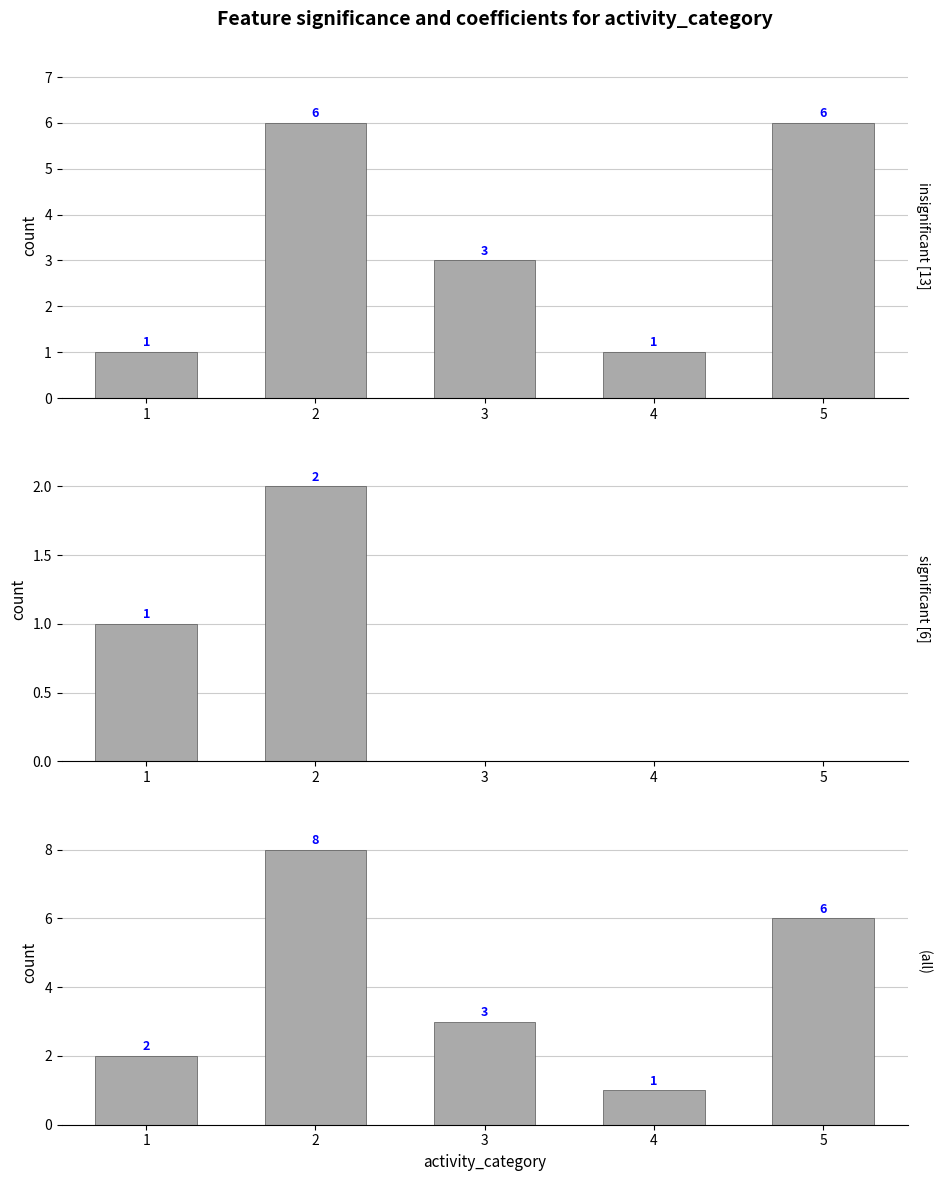

Rank the categories by value from highest to lowest.

2, 5, 3, 1, 4